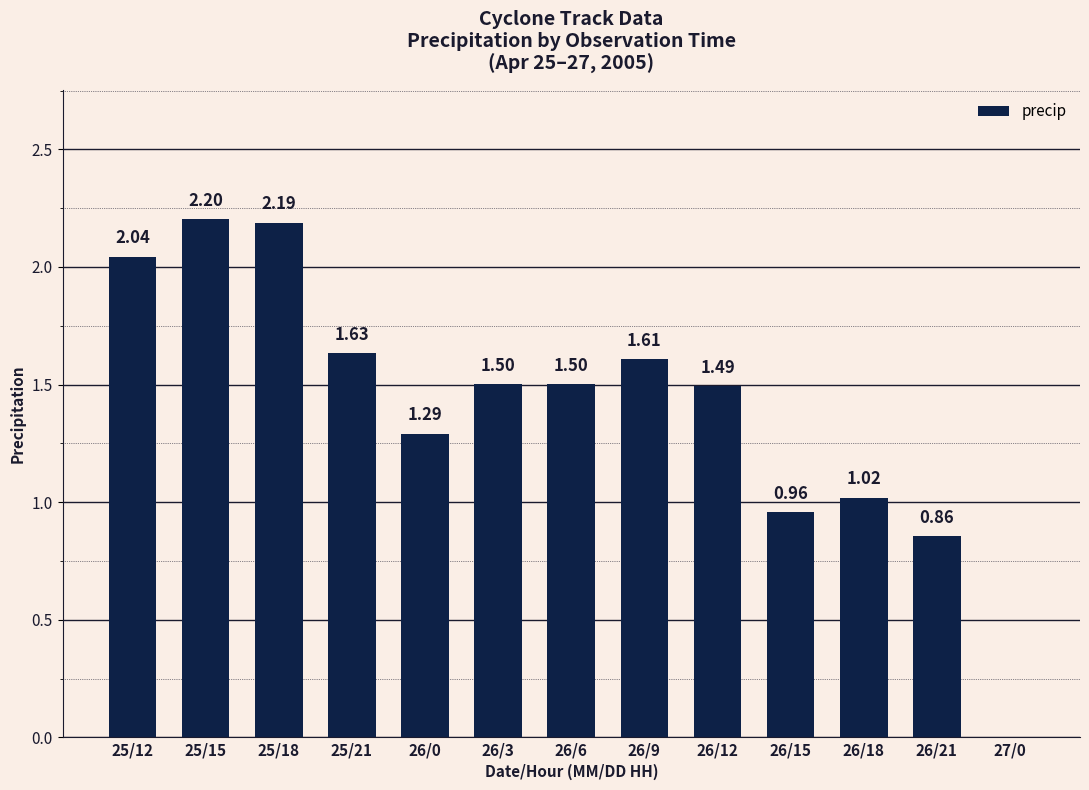

What is the greatest value displayed?

2.2